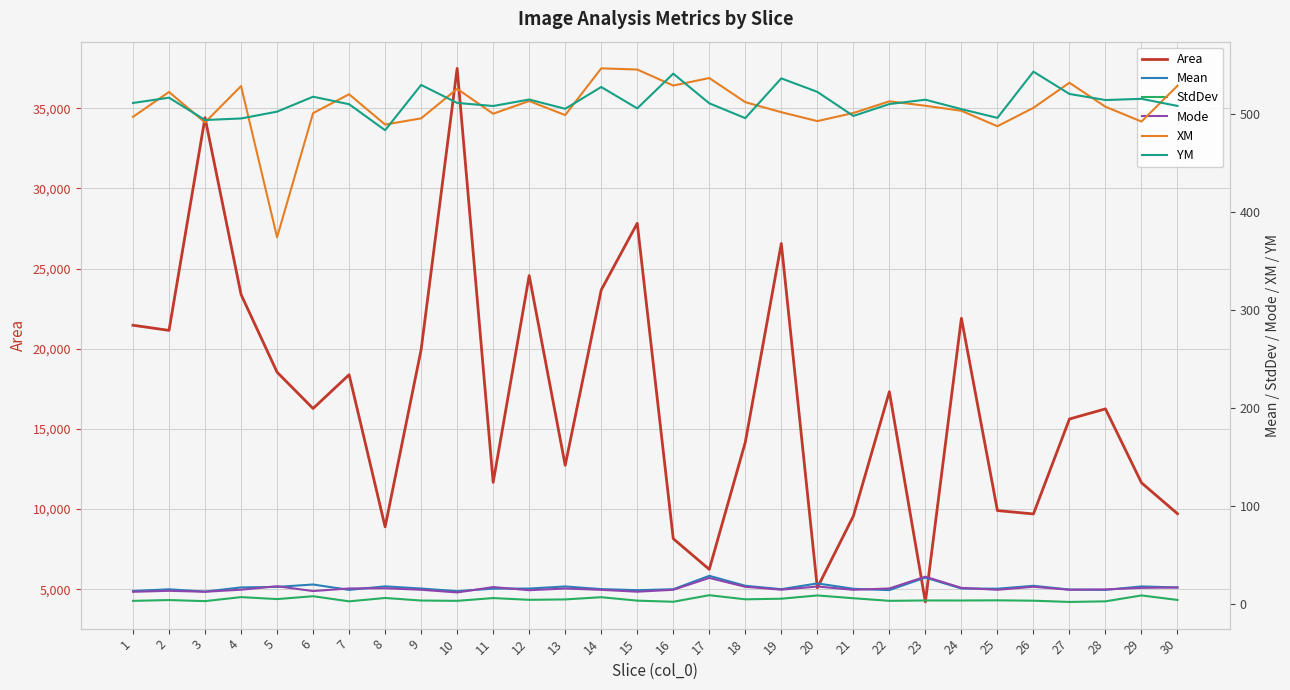

What is the value of the StdDev point at the 2nd from the left?

3.9